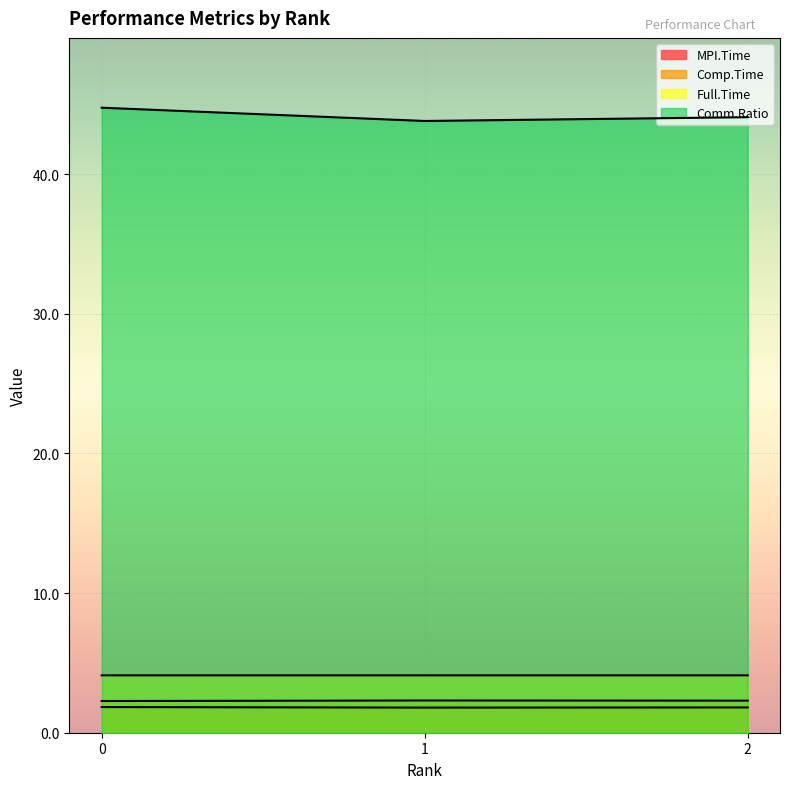

What value does the Comm.Ratio series have at 0?

44.8